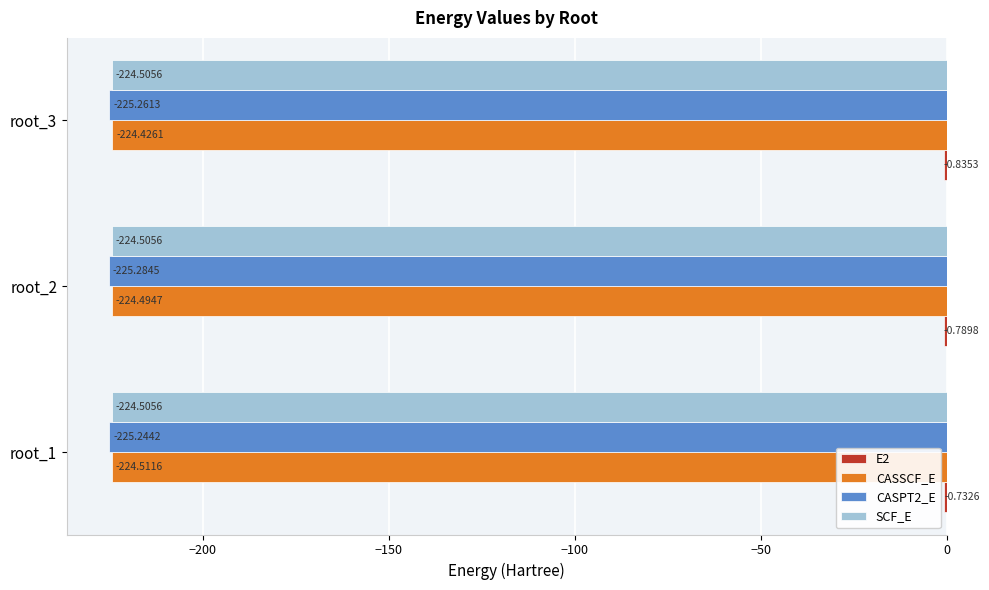

Which series changed the most between root_2 and root_3?

CASSCF_E